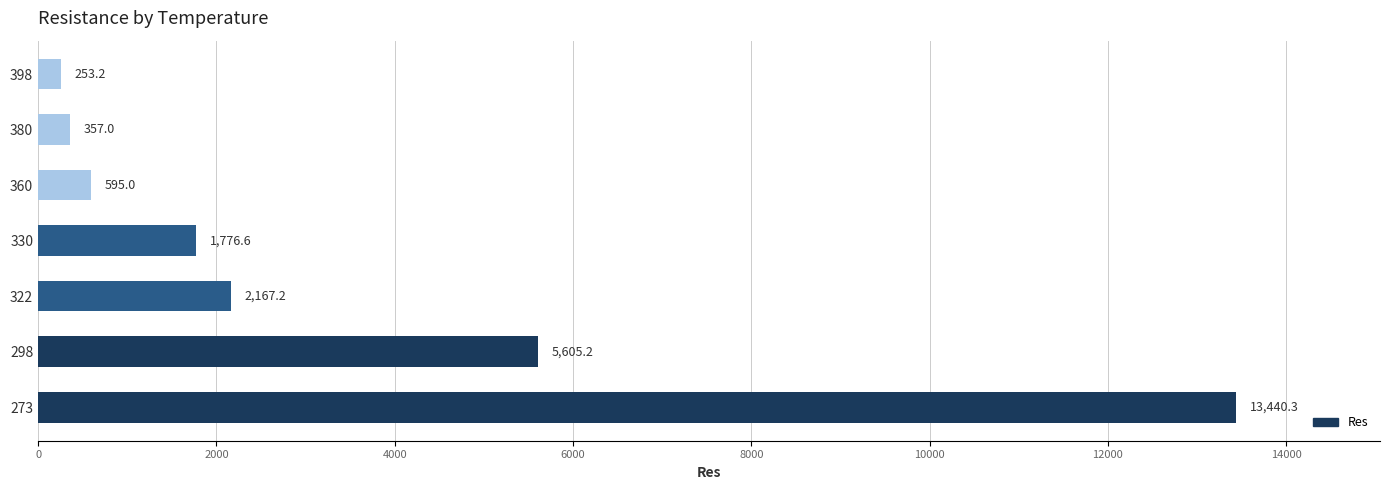

What is the sum of all values?

24194.5